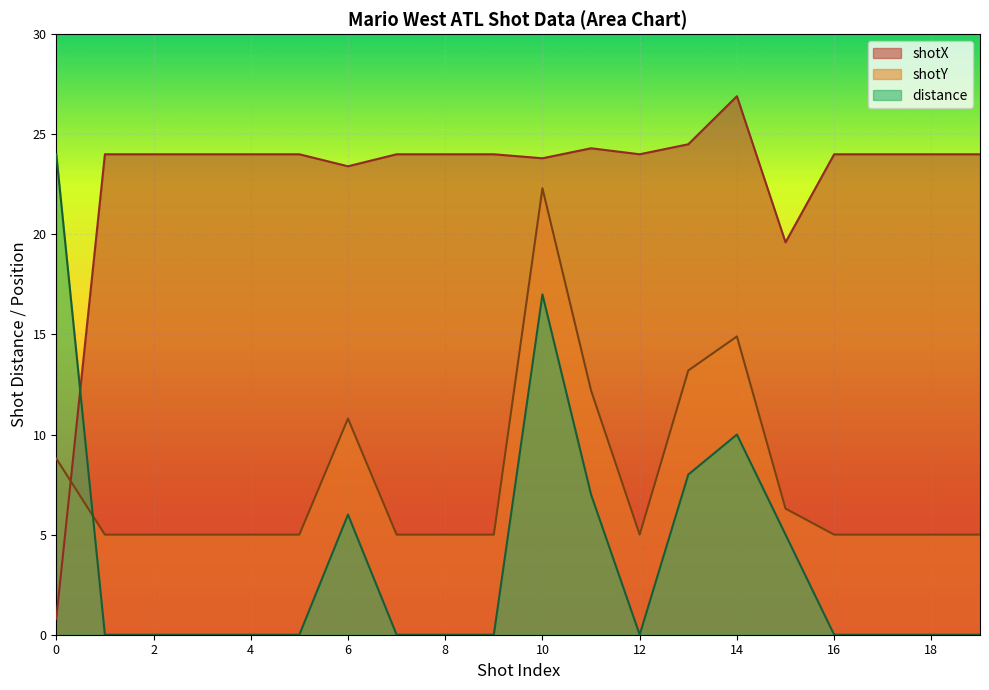

How many lines are shown in the chart?

3